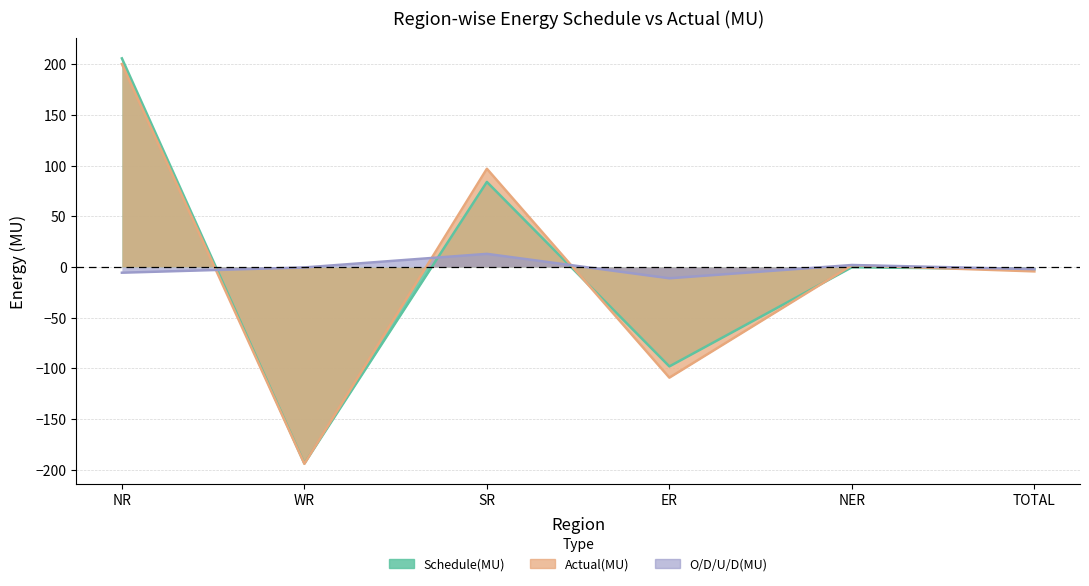

What is the sum of all O/D/U/D(MU) values?

-4.2